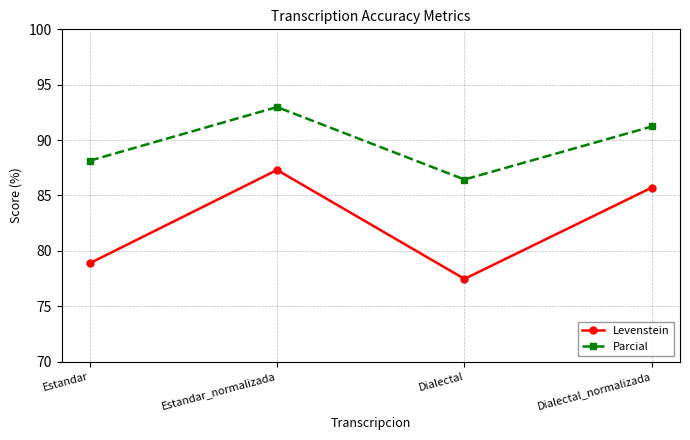

Where does the Levenstein series first go above 85?

Estandar_normalizada